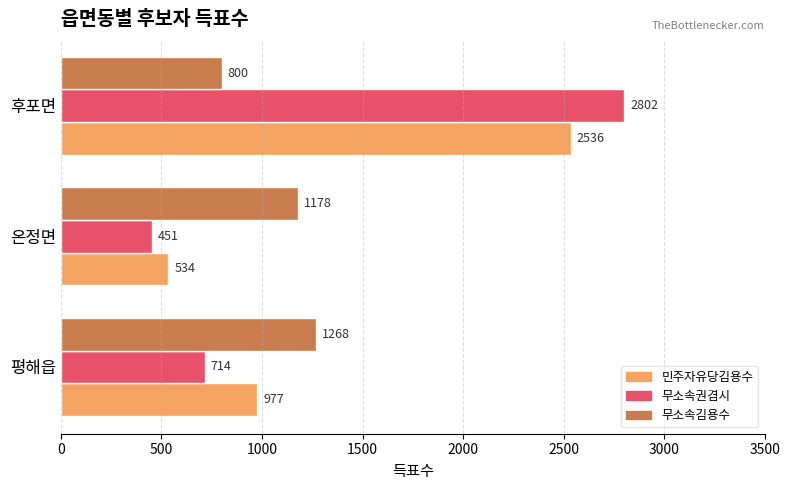

List the labels in order of 무소속권겸시 value, smallest first.

온정면, 평해읍, 후포면